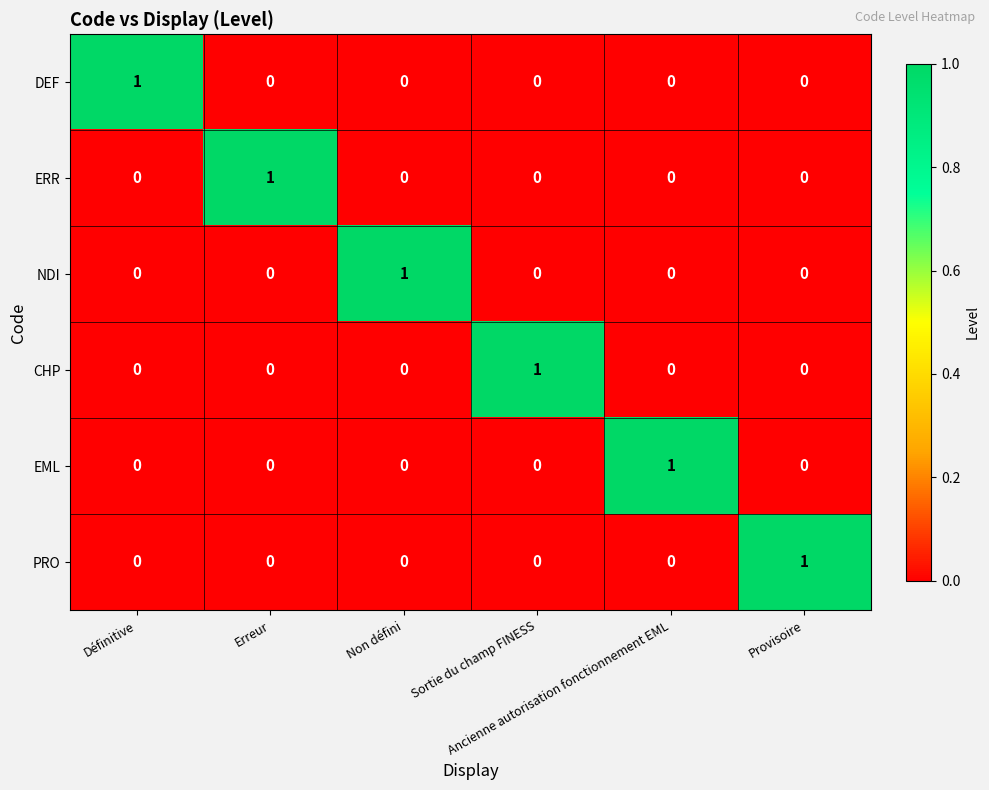

What is the difference between the highest and lowest values at Ancienne autorisation fonctionnement EML?

1